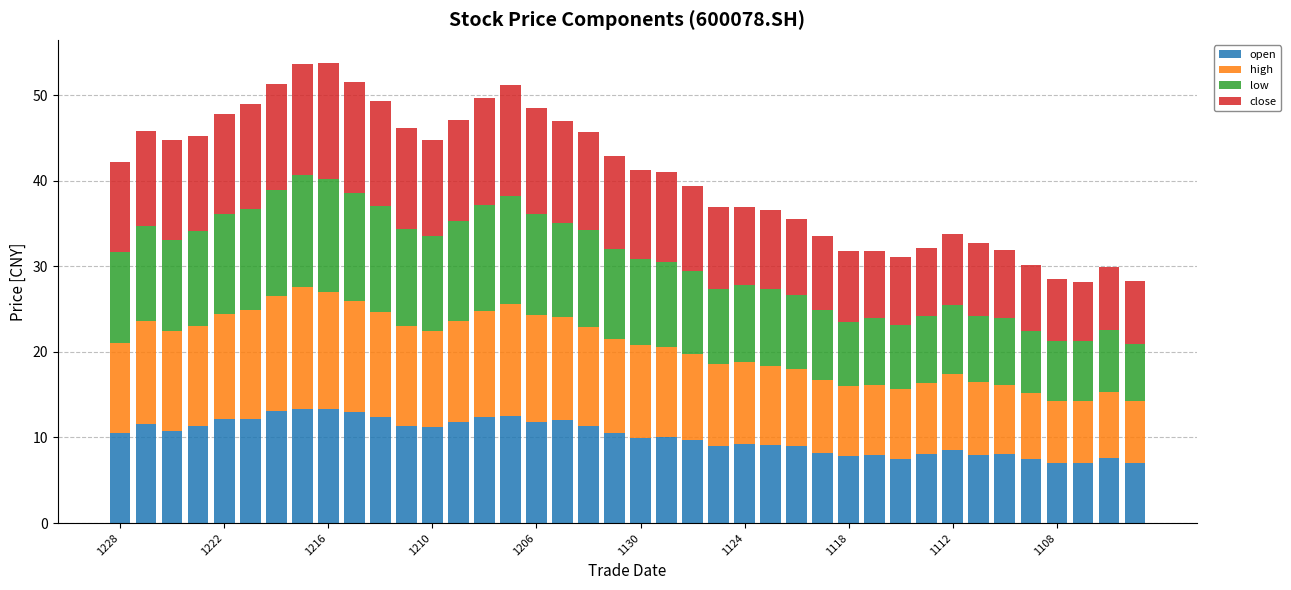

What is the average value of the open series?

10.1